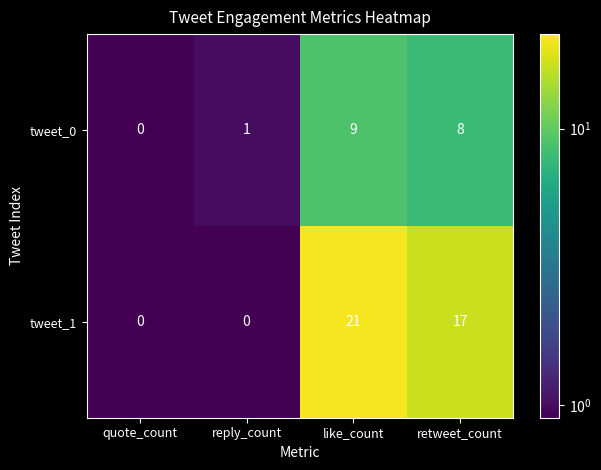

What is the smallest value displayed?

0